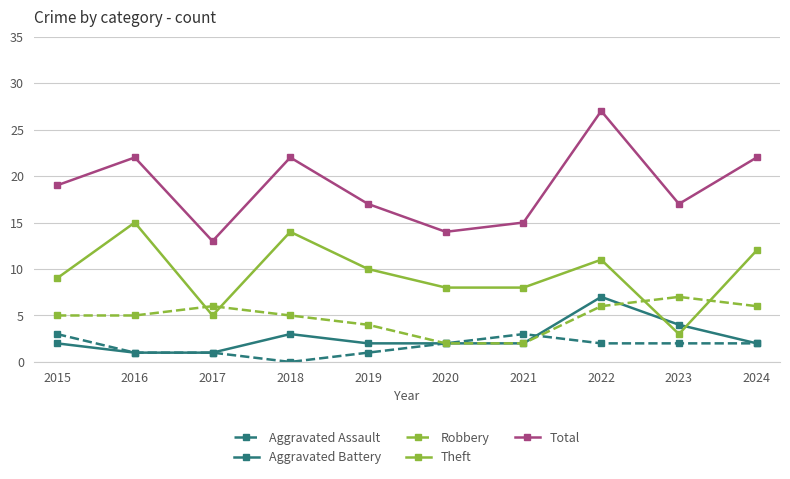

At which category does the chart reach its peak across all series?

2022